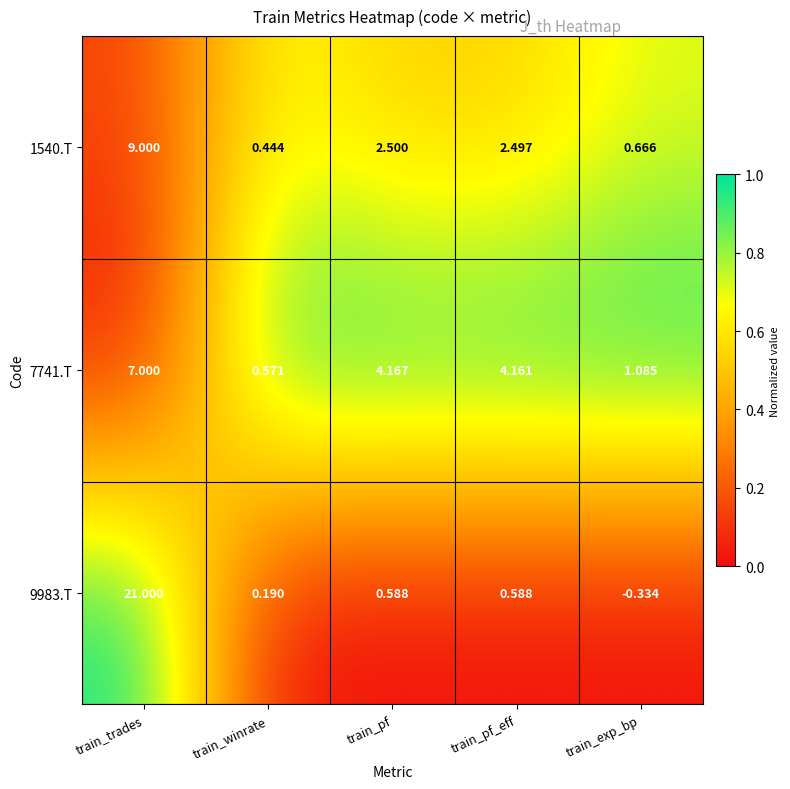

Which category has the highest value across all series?

train_trades